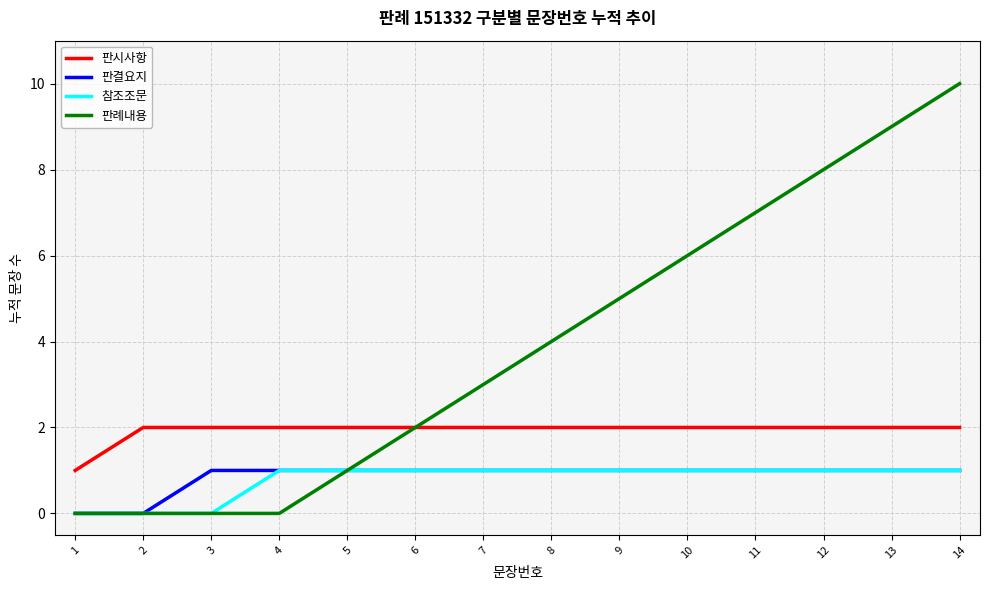

What is the total value across all series at 5?

5